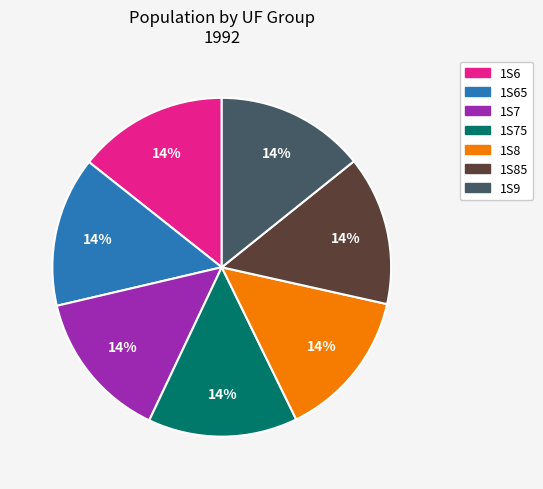

How many segments does this pie chart have?

7